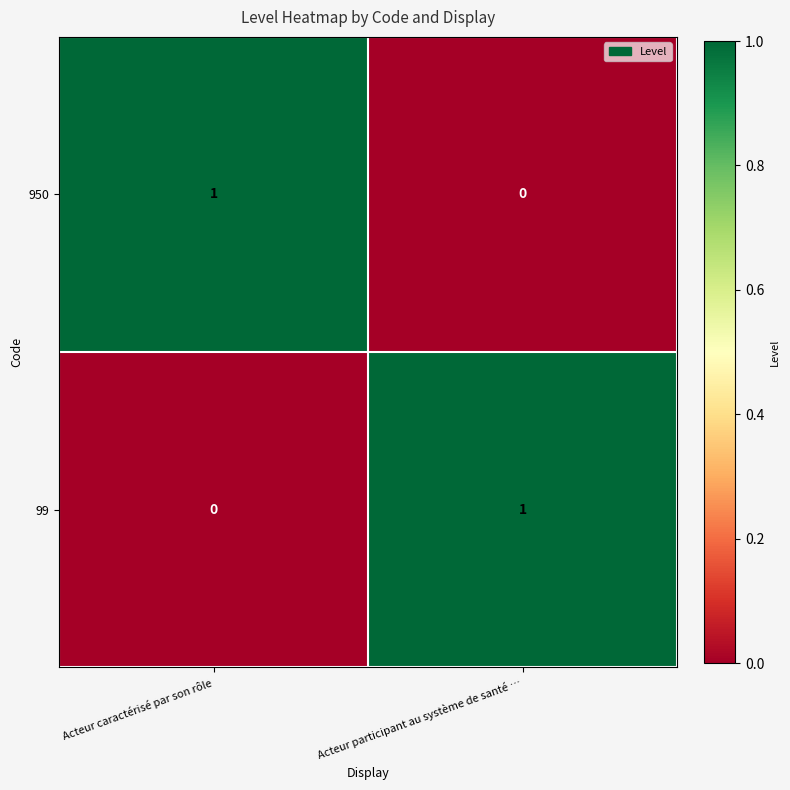

What is the greatest value displayed?

1